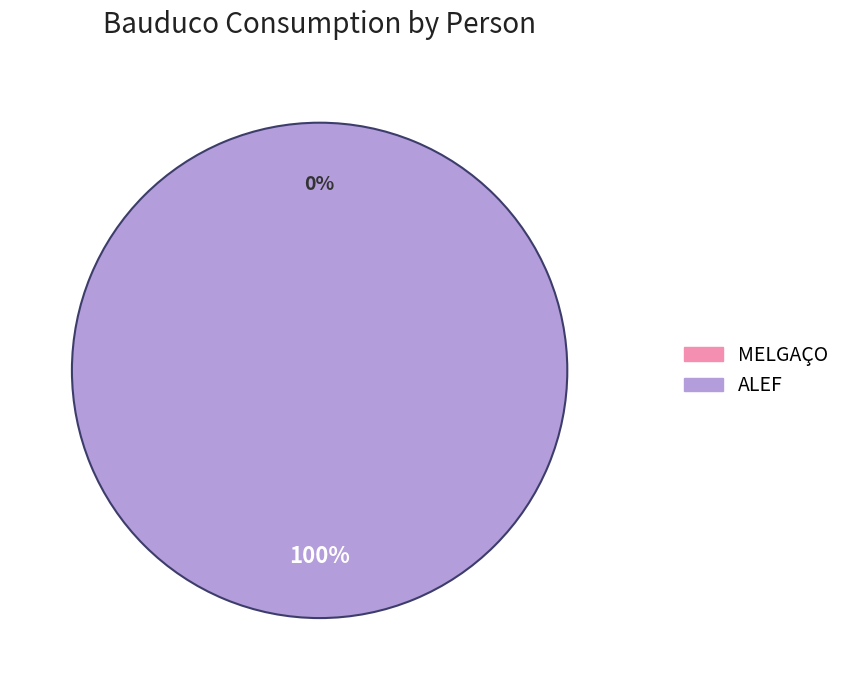

How many segments does this pie chart have?

2